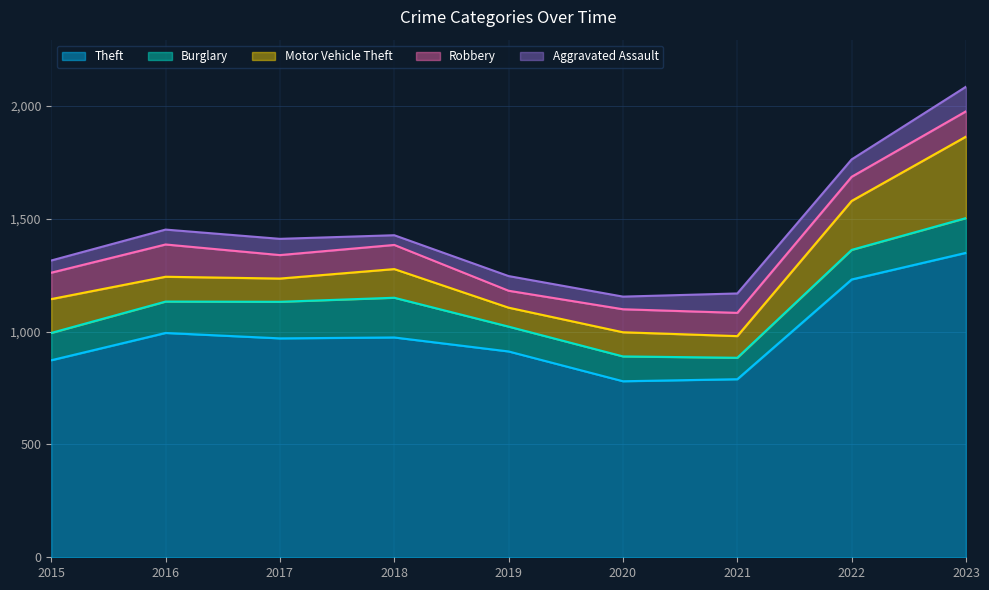

What is the difference between the highest and lowest values at 2021?

703